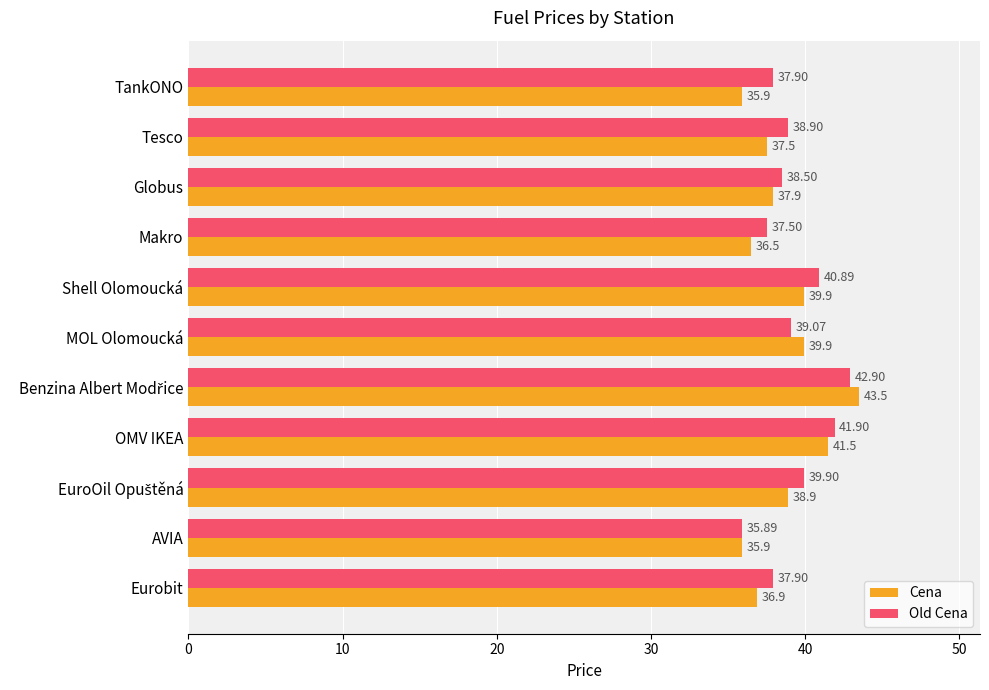

What is the total value across all series at Eurobit?

74.8